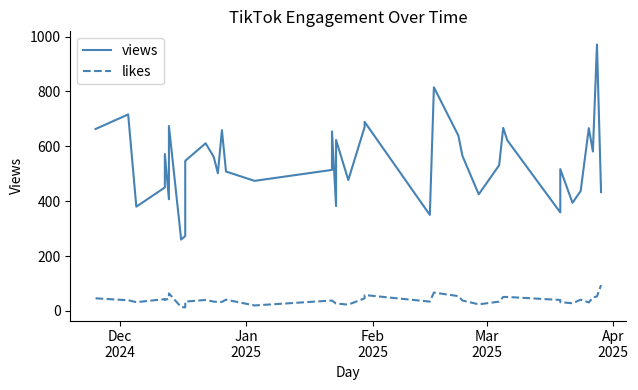

What is the value of the likes point at the 21st from the left?

23